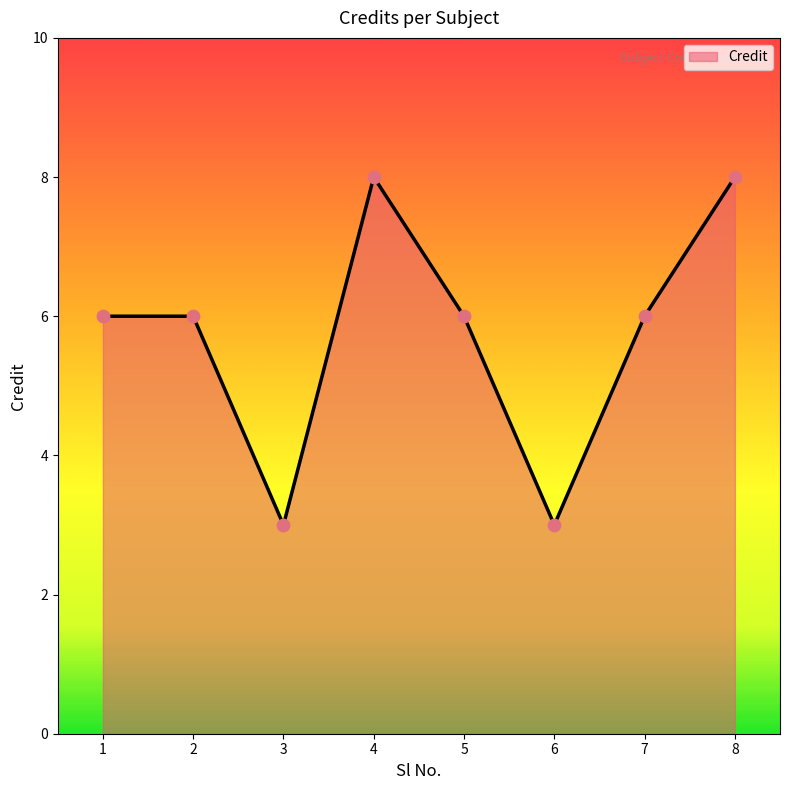

Approximately how many times larger is the value at 7 compared to 6?

2.0